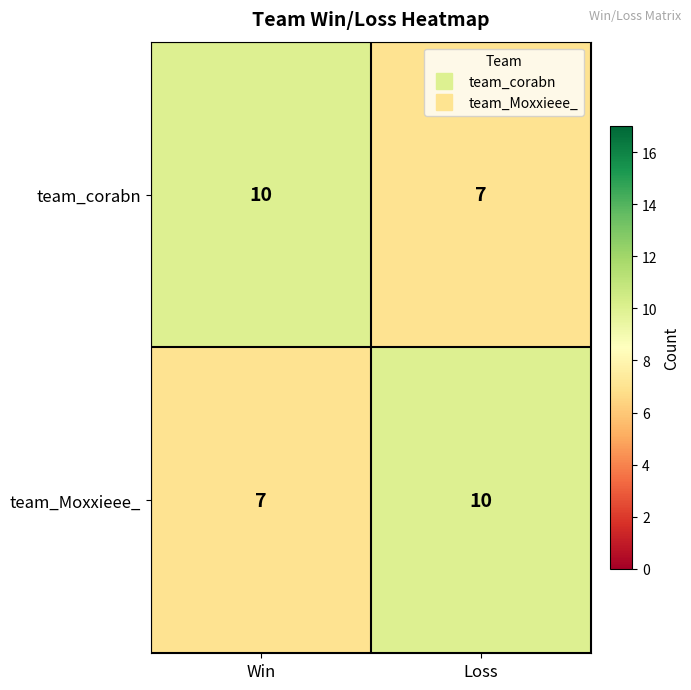

Is it true that team_corabn equals 10 at Win?

True